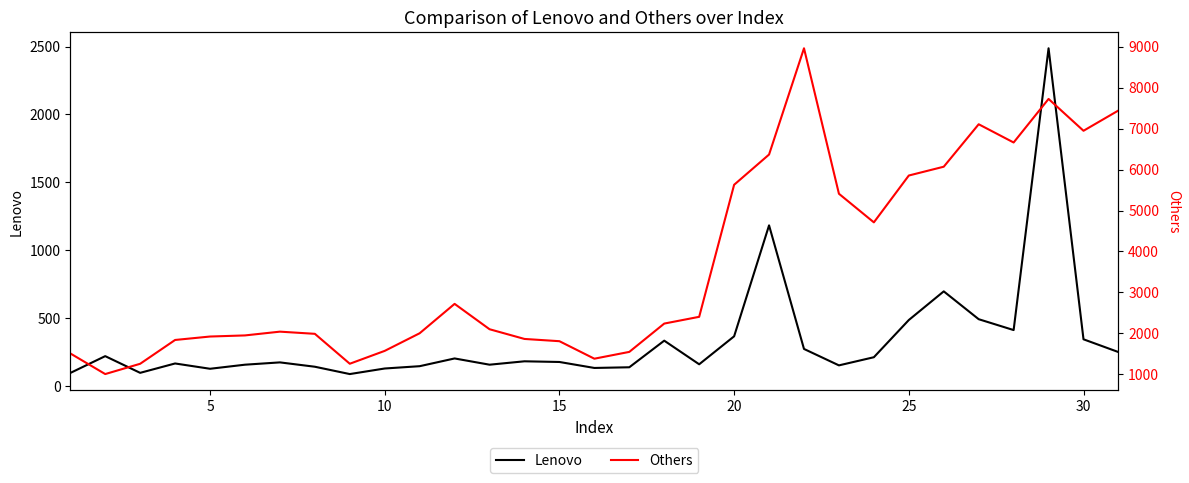

What is the difference between the highest and lowest values at 15?

1675